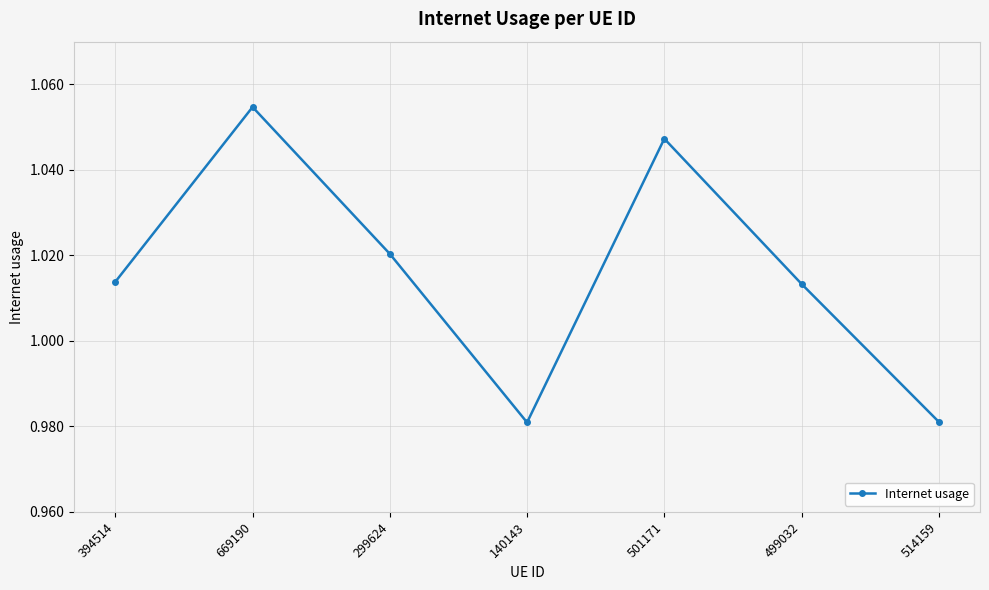

Which label corresponds to the largest value in the chart?

669190